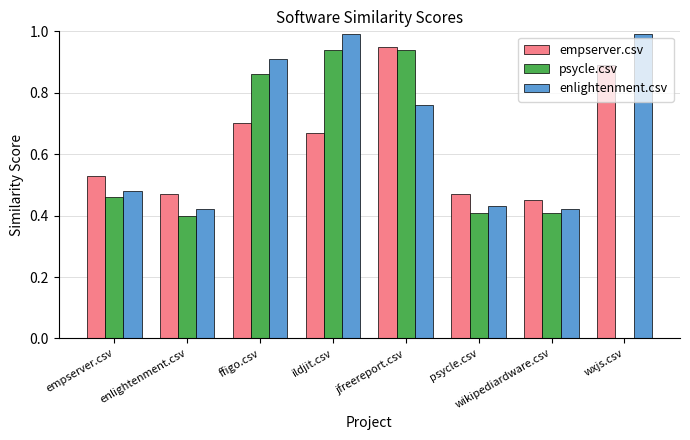

What is the sum of all empserver.csv values?

5.1